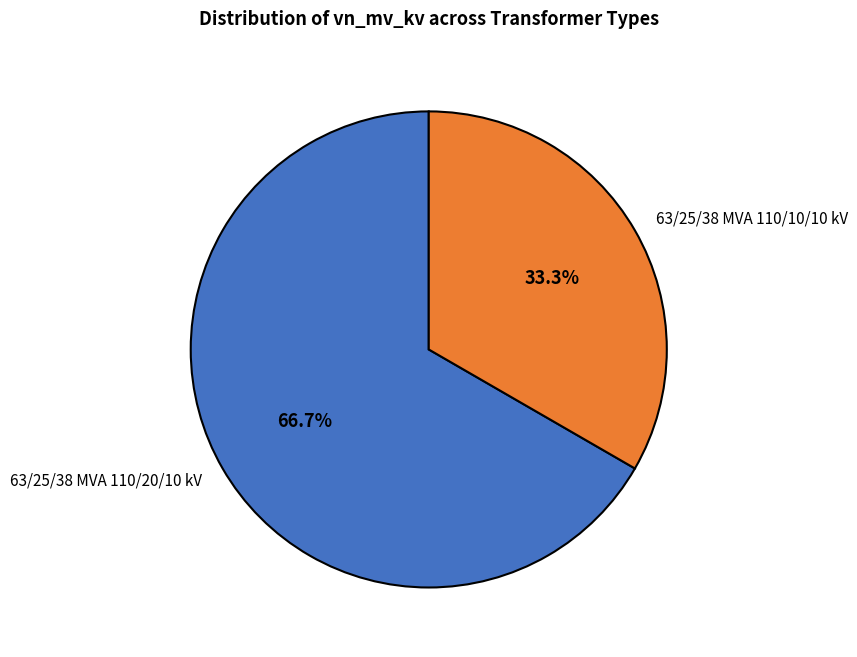

What is the majority slice?

63/25/38 MVA 110/20/10 kV